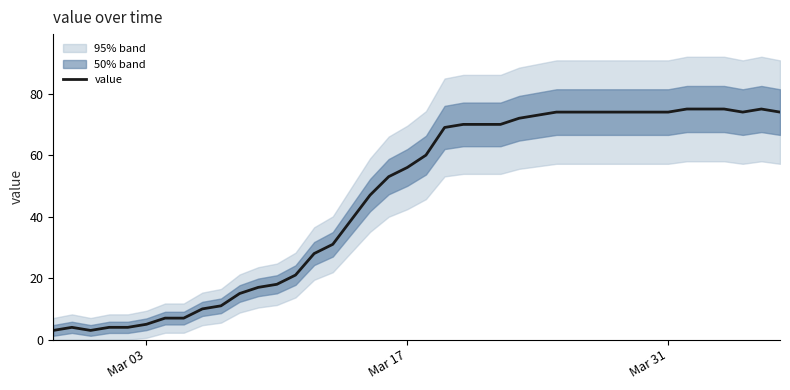

What is the greatest value displayed?

75